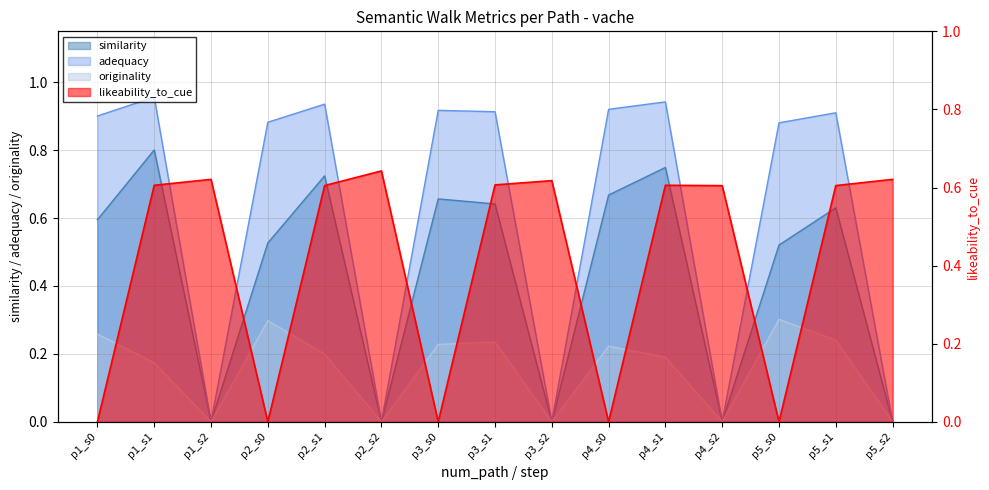

How many values in likeability_to_cue are above zero?

10